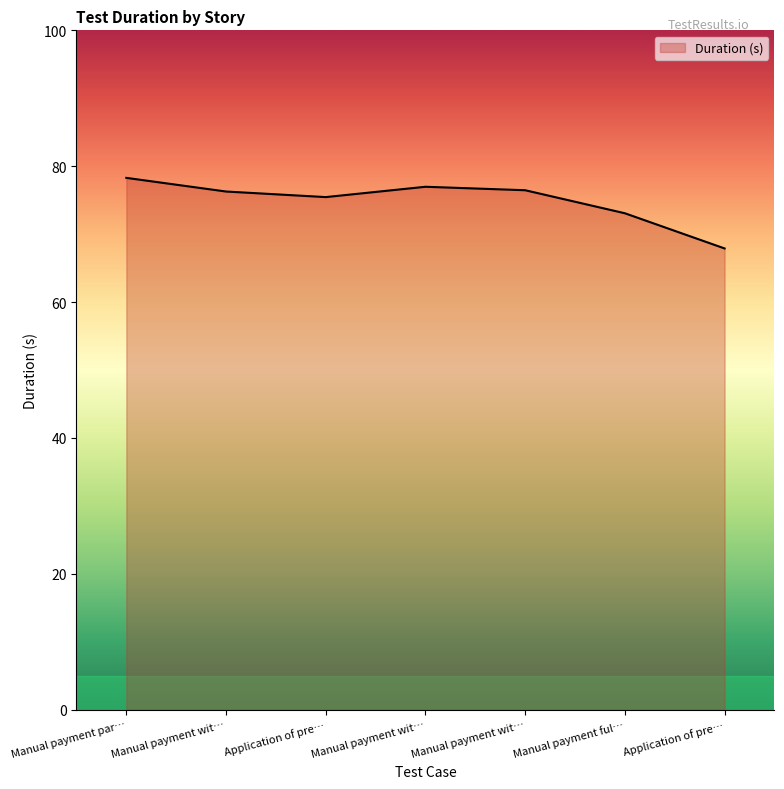

How many points are lower than both their immediate neighbors (excluding endpoints)?

1